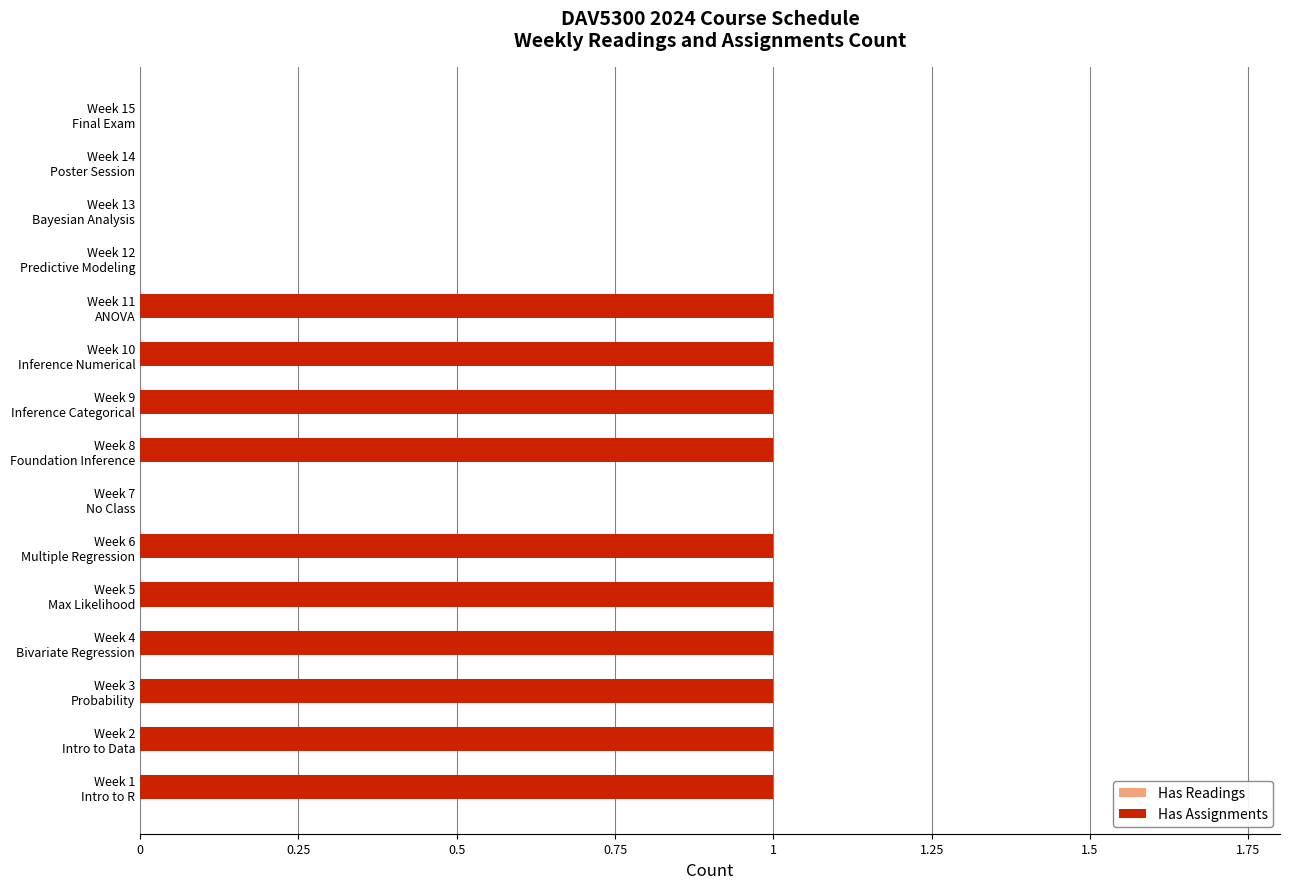

Which series changed the most between Week 8 Foundation Inference and Week 10 Inference Numerical?

Has Readings